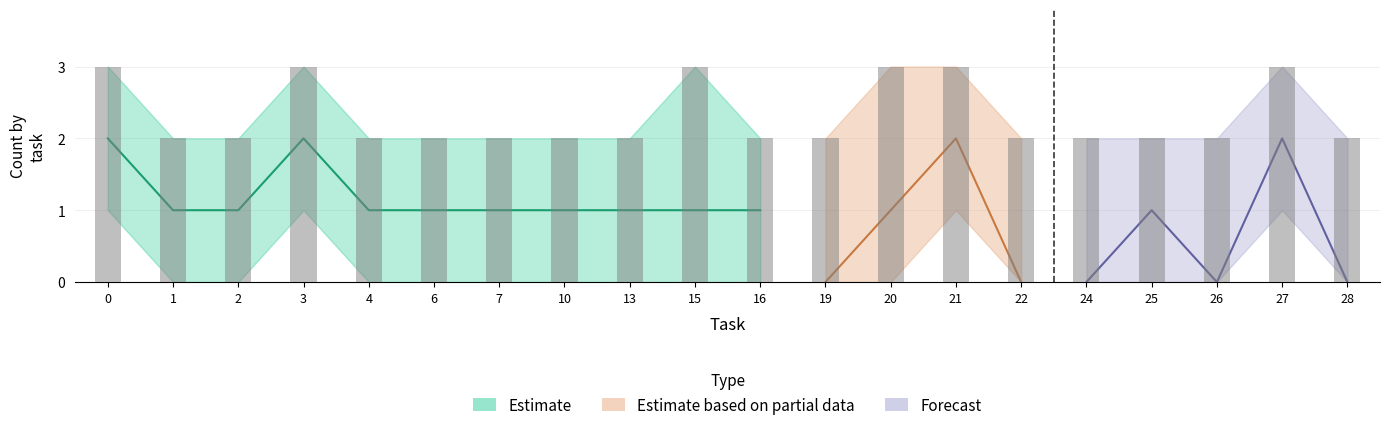

What is the difference between the lower_bound values at 10 and 0?

1